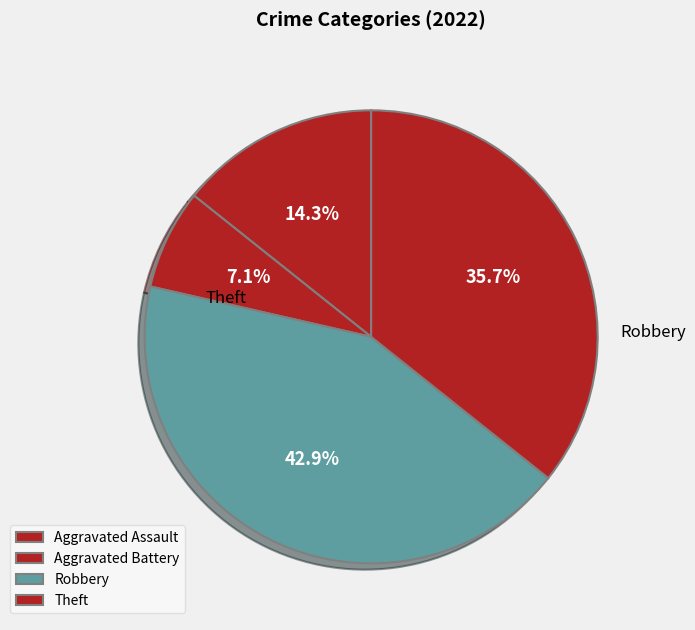

What percentage is the Robbery slice, to the nearest percent?

43%